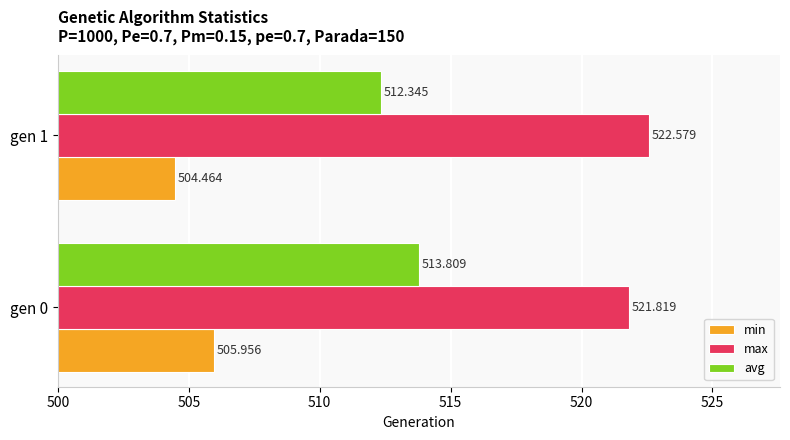

Which series has the widest spread of values?

min